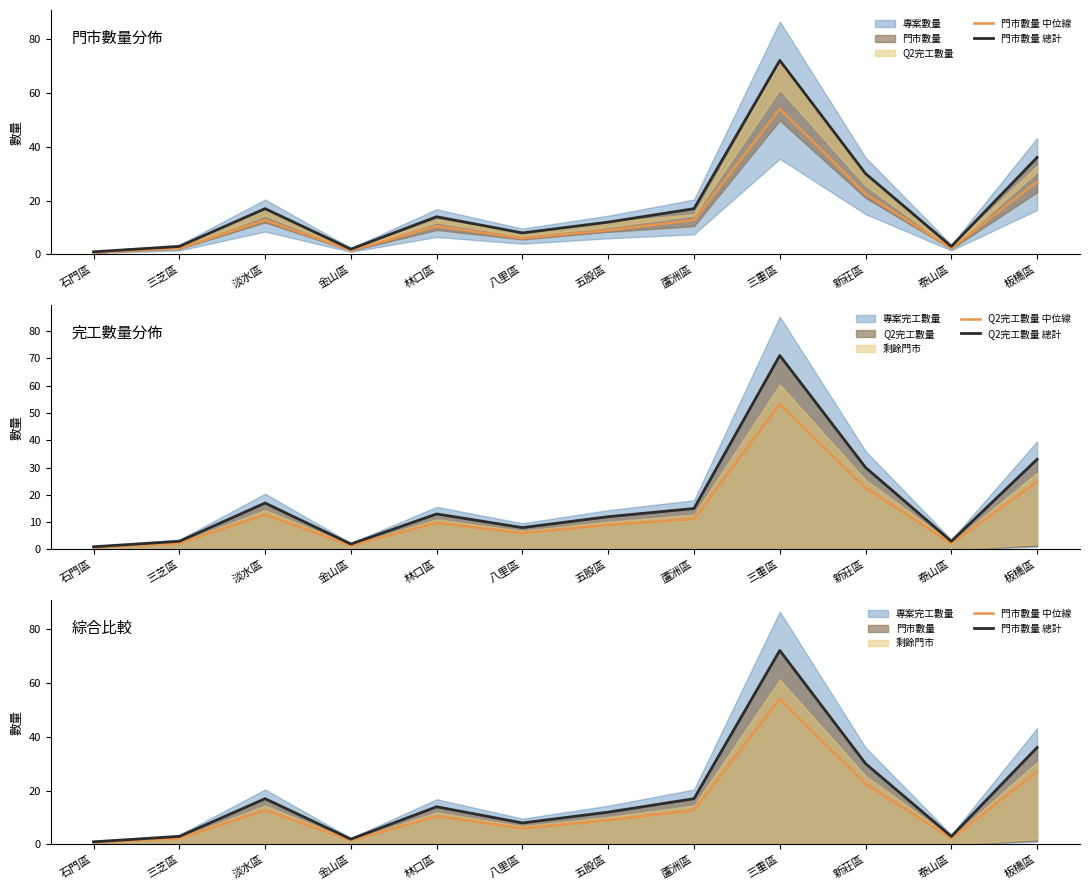

Which series changed the most between 林口區 and 五股區?

門市數量 總計